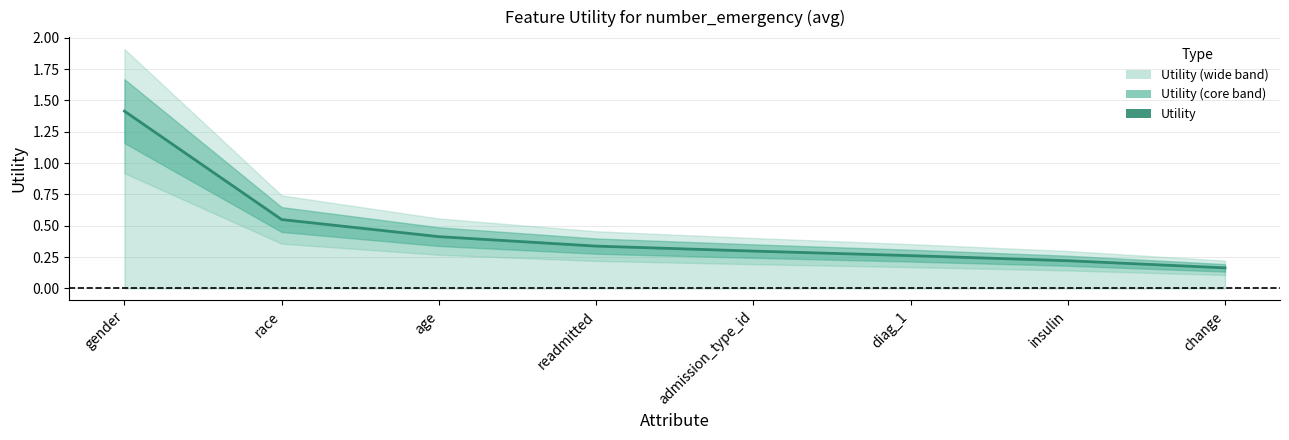

How many lines are shown in the chart?

1